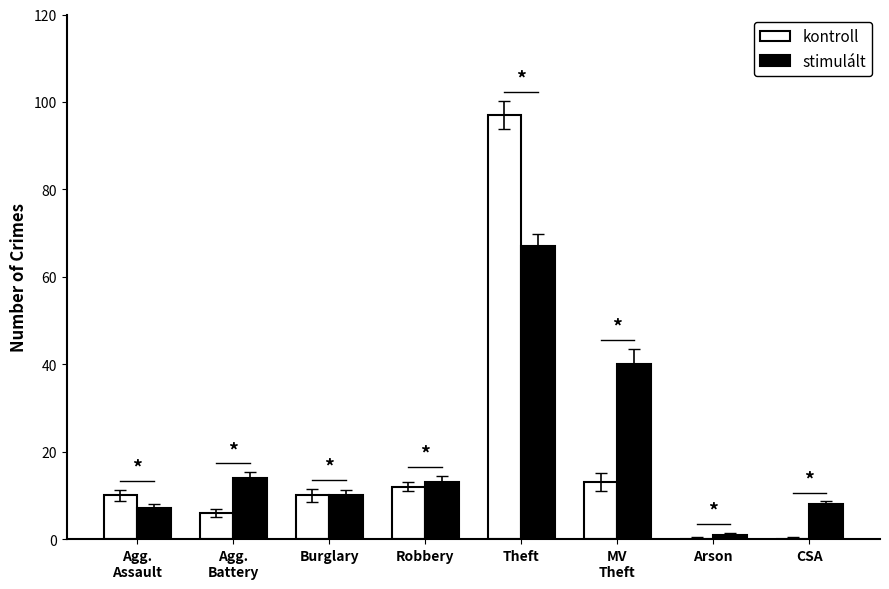

The value of stimulált at CSA is 4. True or false?

False